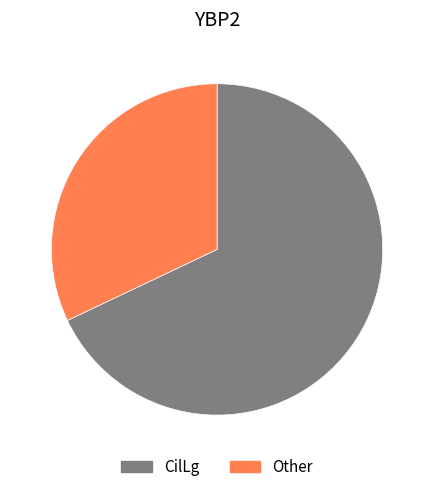

Count the number of slices in the pie.

2